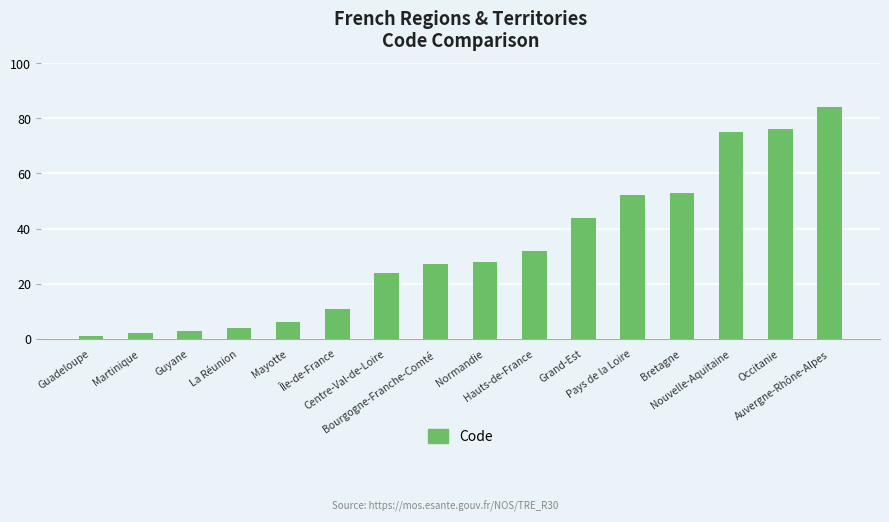

Does the chart contain any negative values?

No